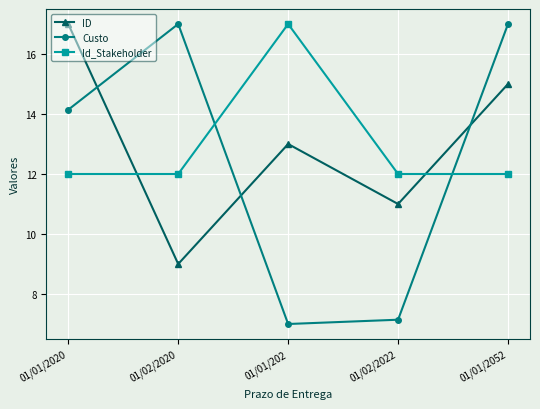

Between which two adjacent categories do Custo and Id_Stakeholder first intersect?

01/02/2020 and 01/01/202